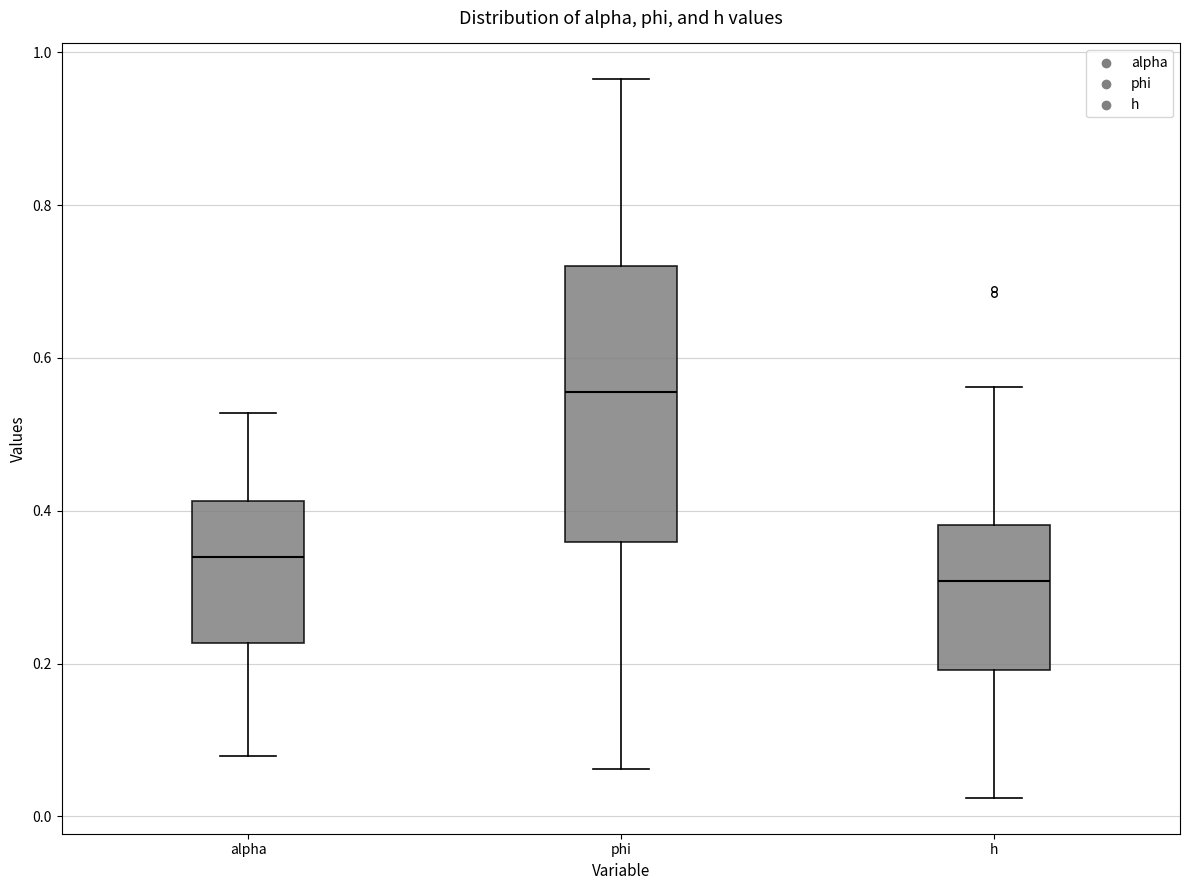

Which box's median line is the lowest?

h